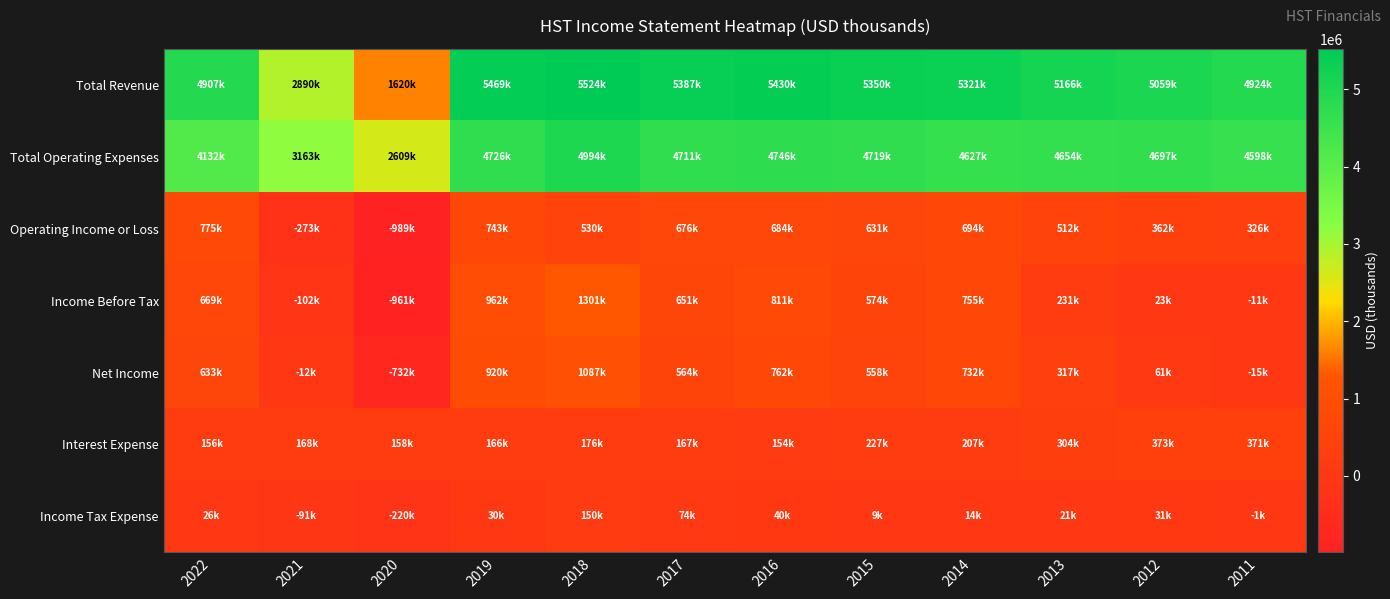

What is the spread (max minus min) of values at 2014?

5307000